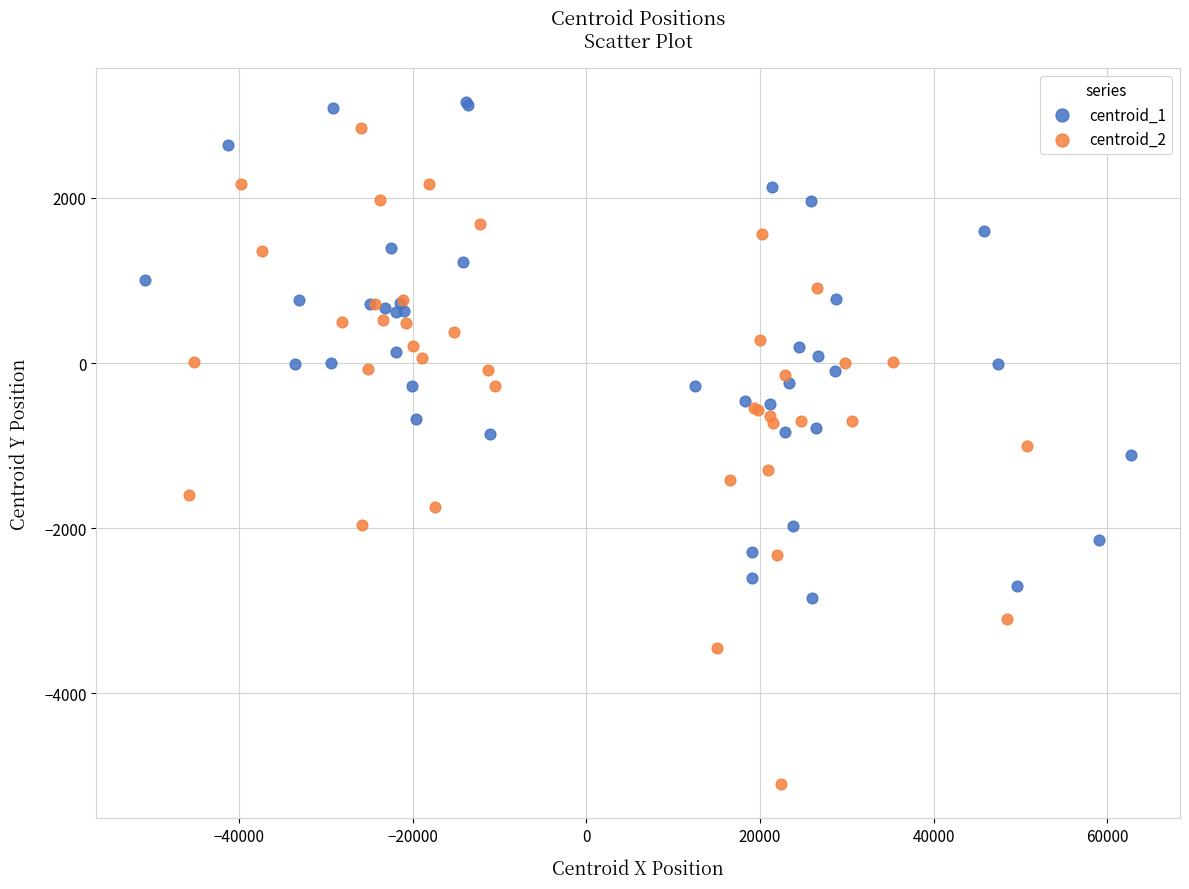

What are all the series names shown in the legend?

centroid_1, centroid_2